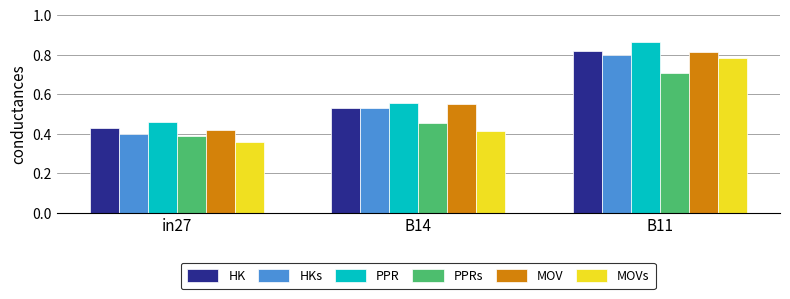

Which series has the largest total across all categories?

PPR